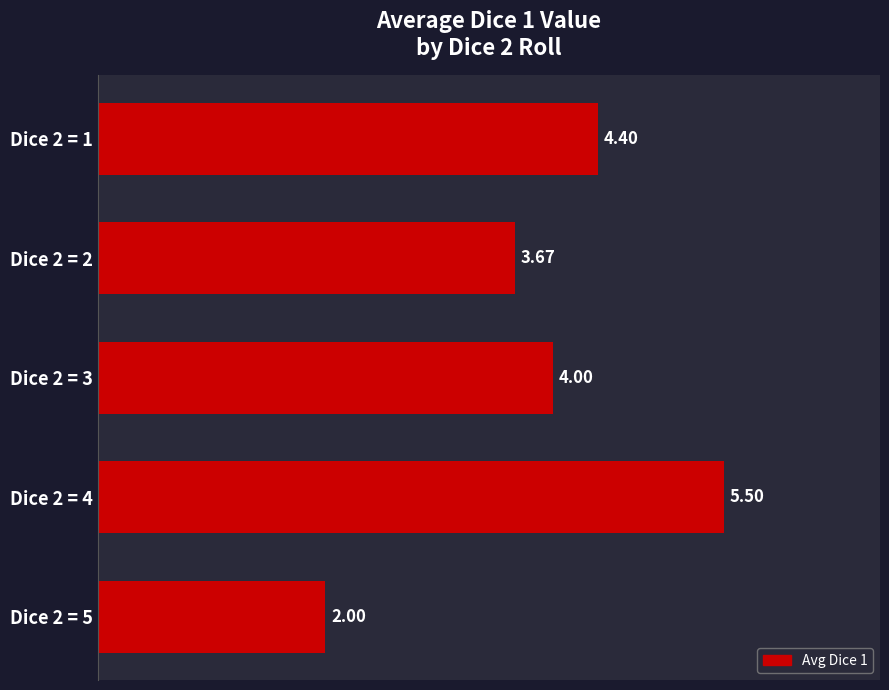

What is the difference between the maximum and second lowest values?

1.8